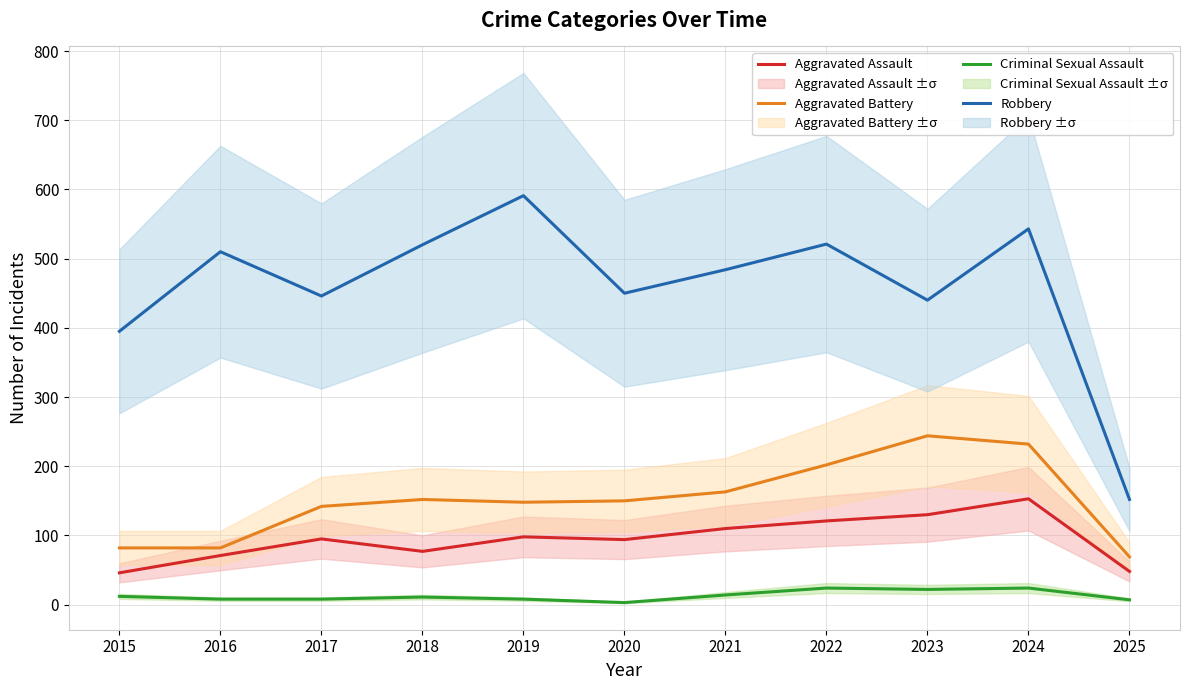

Where is the first local maximum for Robbery?

2016